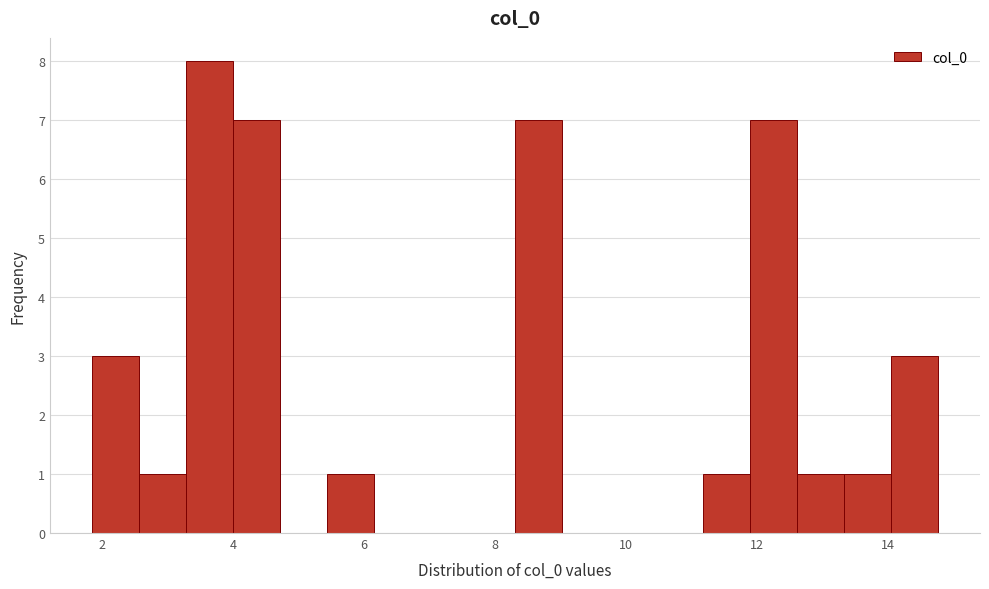

Around what value on the x-axis is the tallest bar? Give the approximate position of its centre, as read against the axis.

3.6